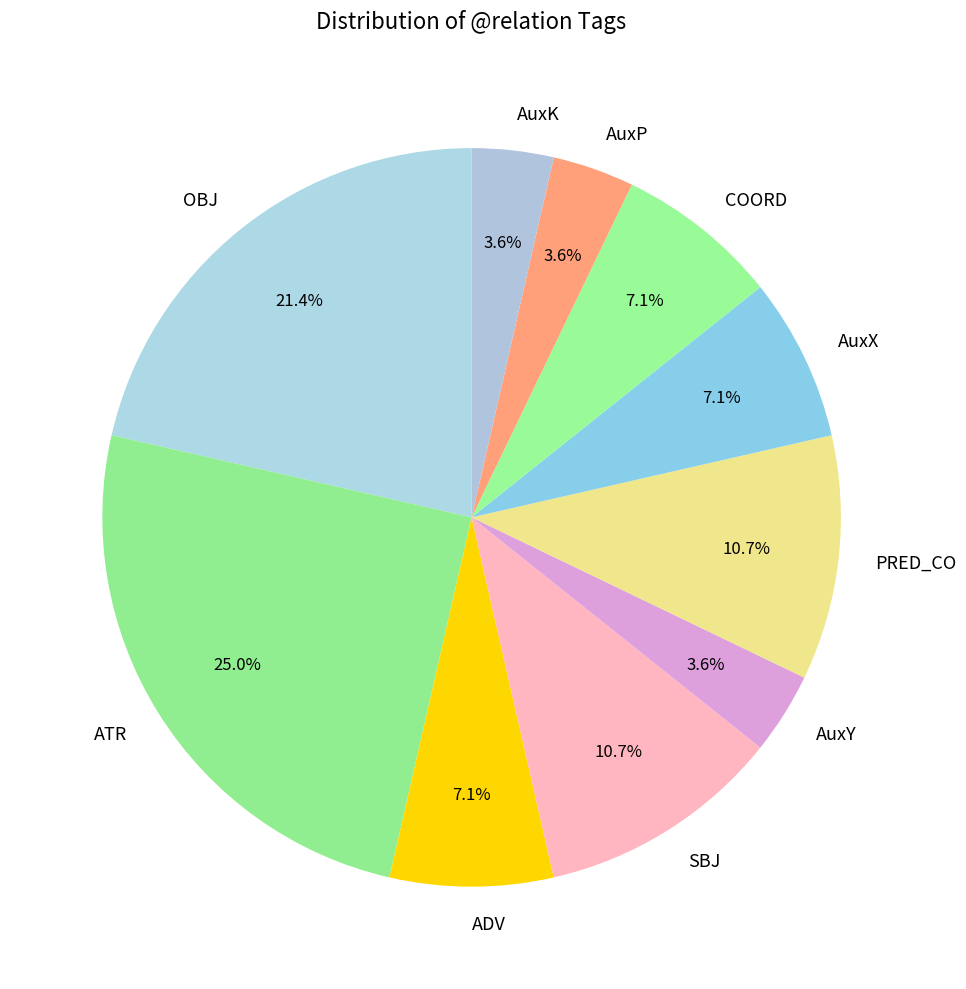

Do SBJ and COORD together represent more than half of the pie?

No